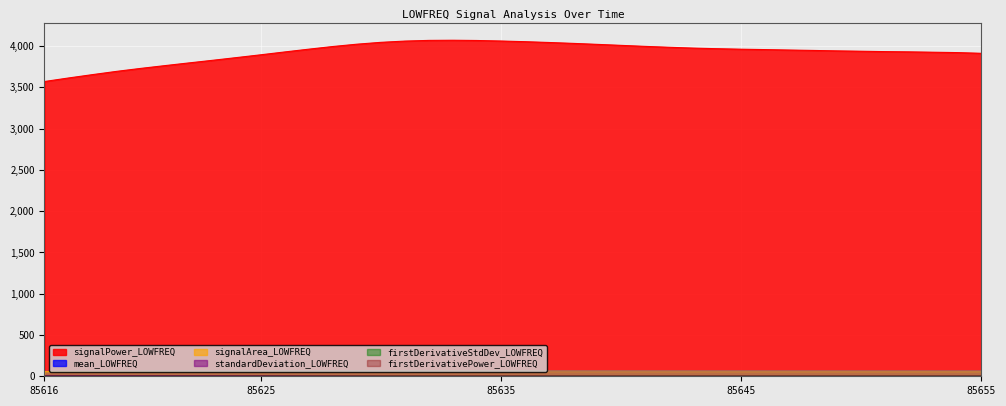

True or false: firstDerivativeStdDev_LOWFREQ has a value of 0.2 at 85641.

False